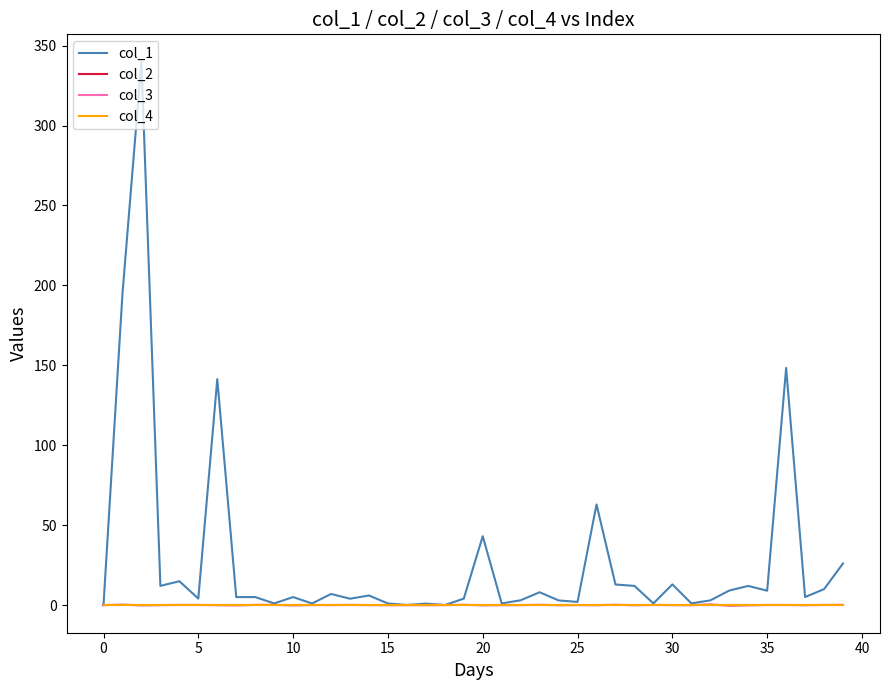

Reading left to right, extract all data points from this chart.

col_1: 0.0	194.7	340.0	12.0	14.9	4.1	141.3	5.0	5.0	1.0	5.0	1.0	7.0	4.0	6.0	1.0	0.0	0.9	0.0	4.0	43.1	1.0	3.0	8.0	2.9	2.0	62.9	12.9	12.0	1.0	12.9	1.1	2.9	9.1	12.0	9.0	148.4	5.0	10.0	26.0
col_2: 0.0	0.2	-0.1	-0.0	0.1	0.1	-0.0	-0.1	0.1	0.1	-0.1	0.0	0.0	0.1	-0.0	-0.0	-0.0	-0.0	0.0	0.1	-0.1	-0.0	-0.0	0.1	-0.1	0.0	-0.0	0.1	-0.1	0.1	-0.0	-0.1	0.3	-0.3	-0.1	0.0	0.0	-0.1	0.1	0.1
col_3: 0.0	0.0	0.0	0.0	0.0	0.0	0.0	0.0	0.0	0.0	0.0	0.0	0.0	0.0	0.0	0.0	0.0	0.0	0.0	0.0	0.0	0.0	0.0	0.0	0.0	0.0	0.0	0.0	0.0	0.0	0.0	0.0	0.0	0.0	0.0	0.0	0.0	0.0	0.0	0.0
col_4: 0.0	0.0	0.0	0.0	0.0	0.0	0.0	0.0	0.0	0.0	0.0	0.0	0.0	0.0	0.0	0.0	0.0	0.0	0.0	0.0	0.0	0.0	0.0	0.0	0.0	0.0	0.0	0.0	0.0	0.0	0.0	0.0	0.0	0.0	0.0	0.0	0.0	0.0	0.0	0.0